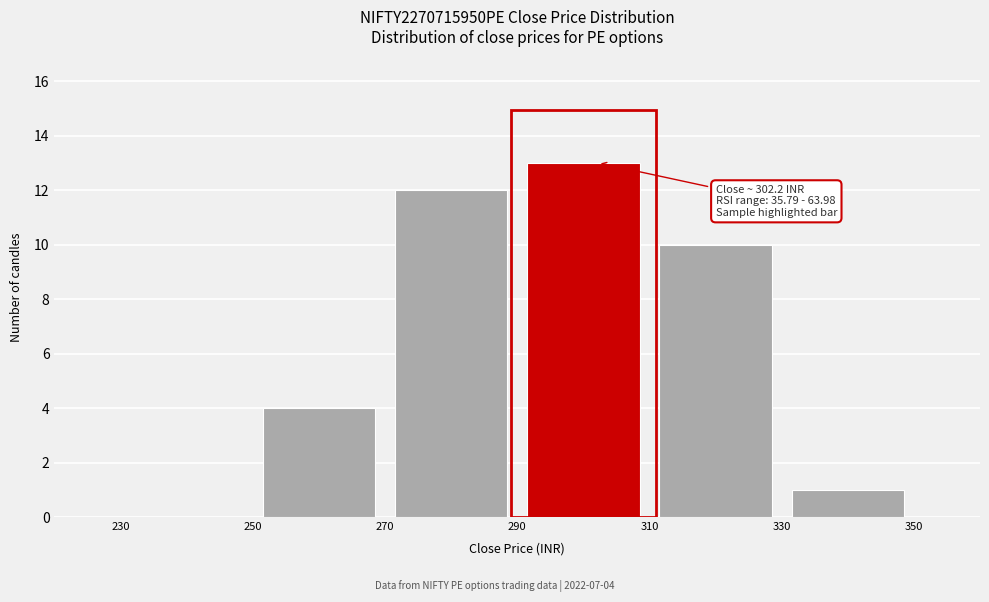

Which range on the x-axis has the tallest bar?

290 to 310